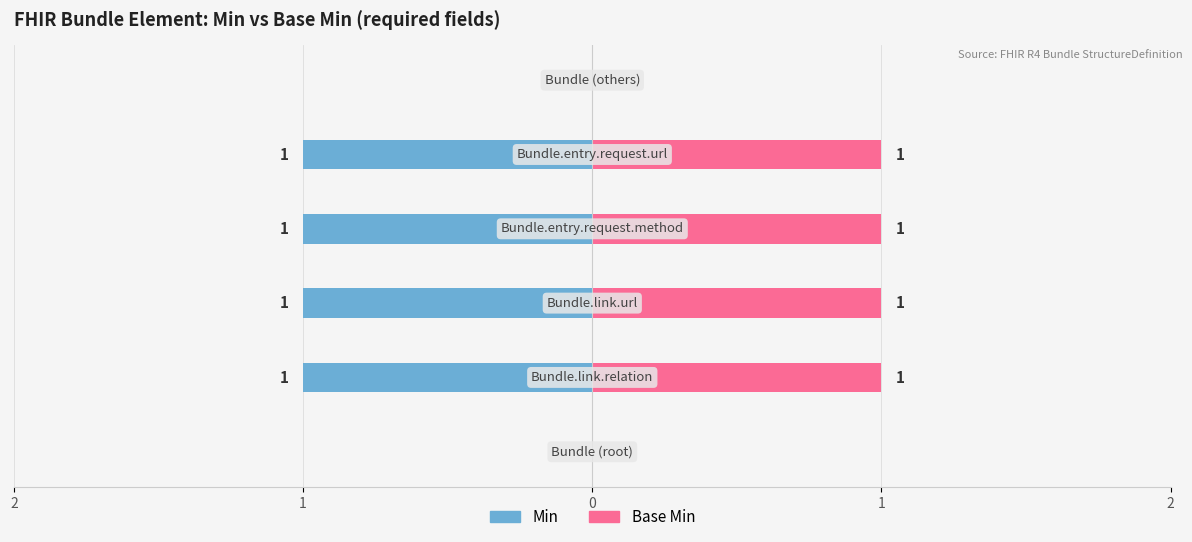

What is the difference between the maximum and minimum values in the Min series?

1